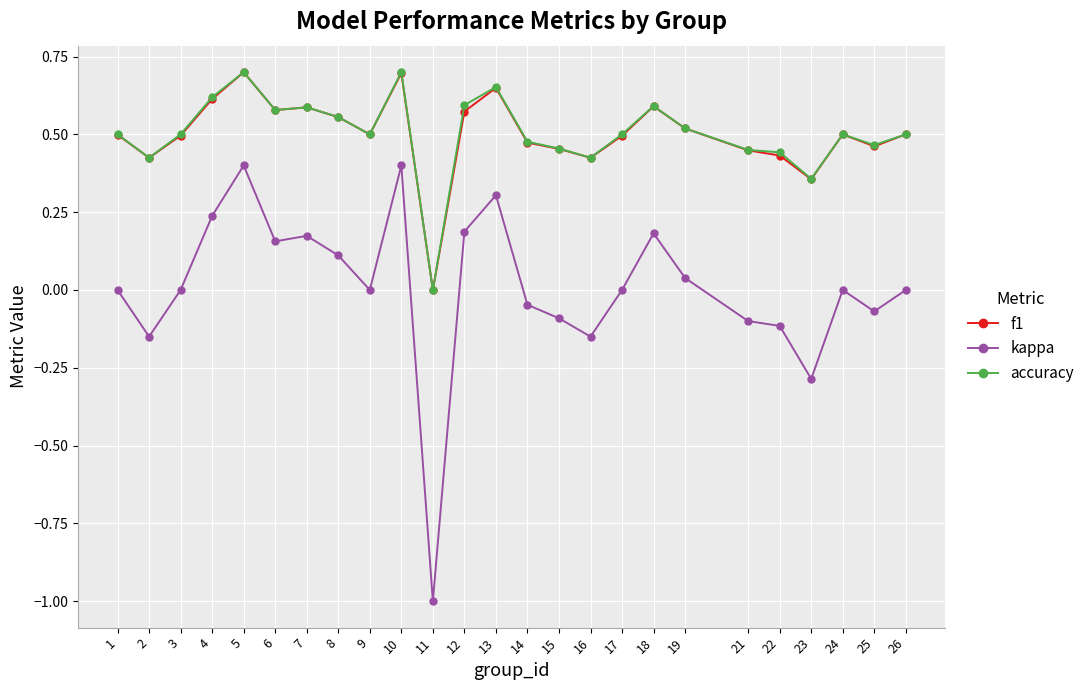

What is the total value across all series at 22?

0.8